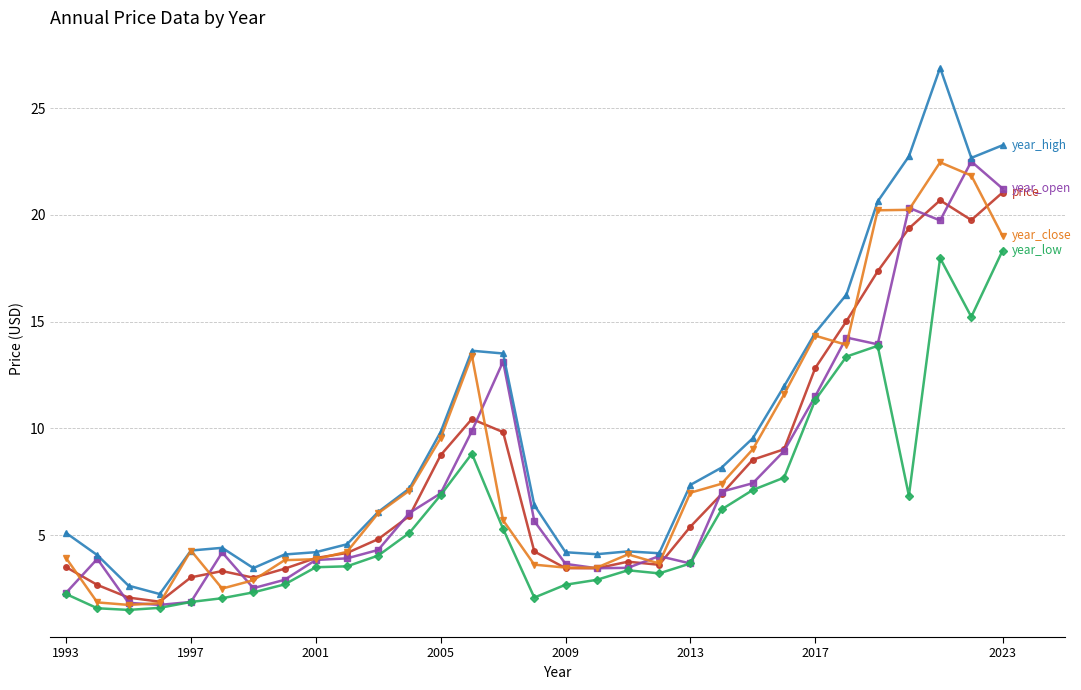

What is the greatest value displayed?

26.9